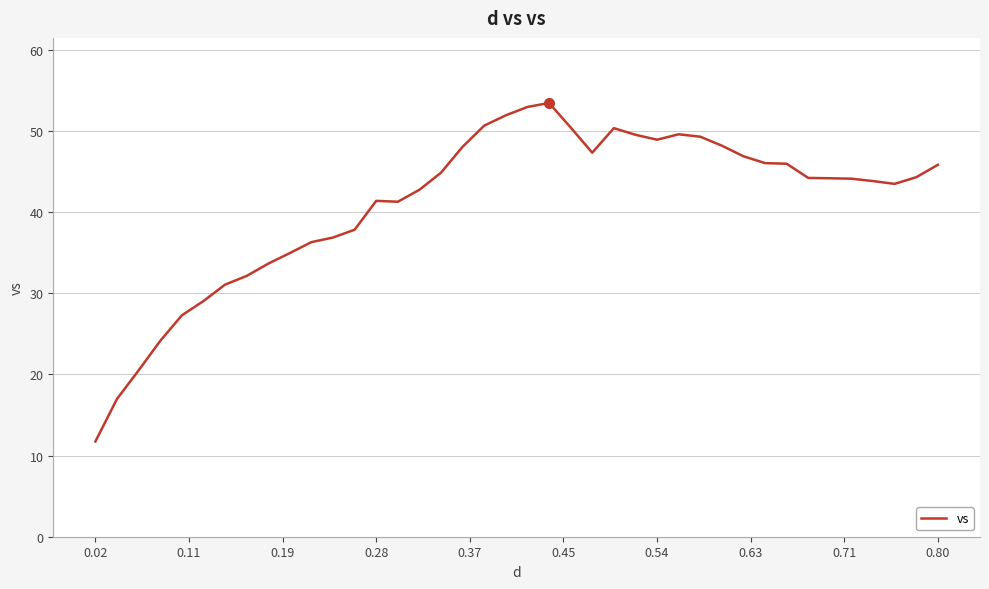

What is the minimum value shown in the chart?

11.7